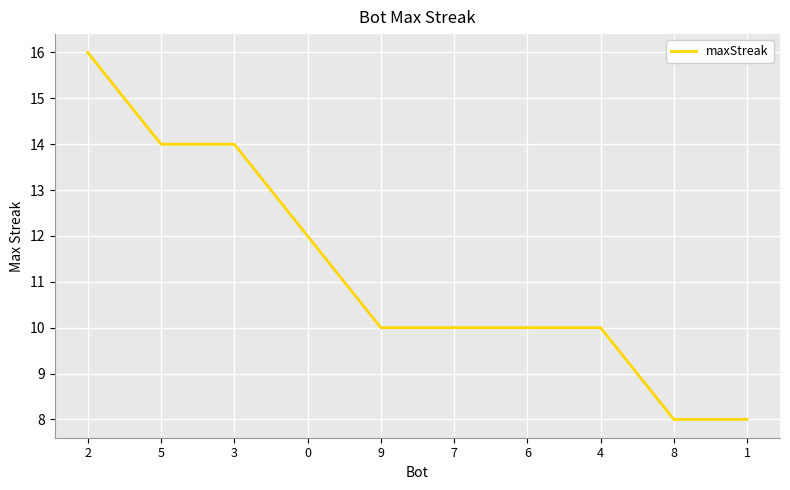

What is the smallest value displayed?

8